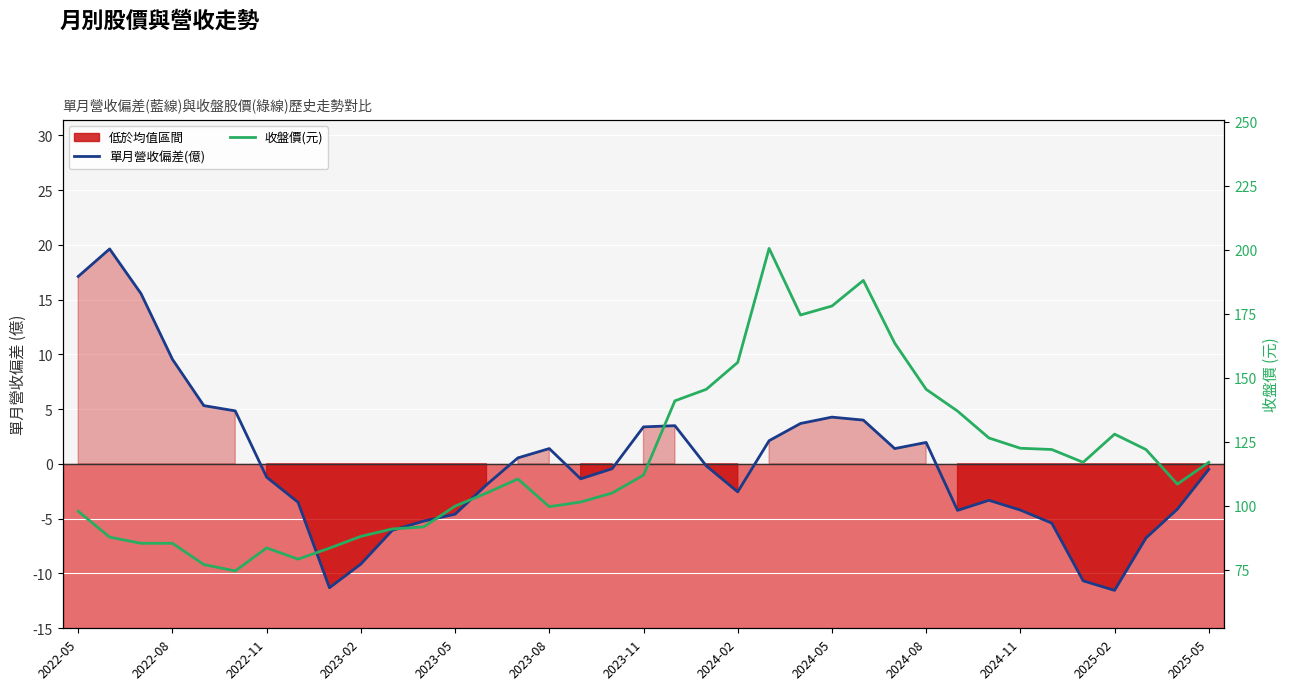

Read the 單月營收偏差(億) value at 35.

-4.1